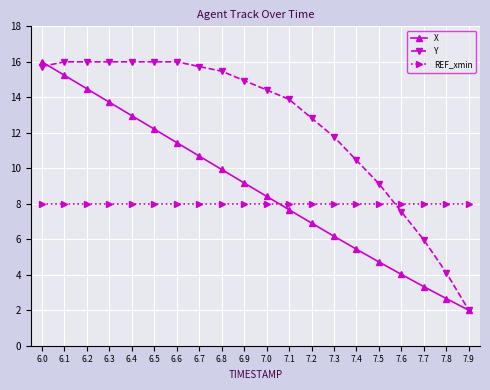

Which series has the largest total across all categories?

Y